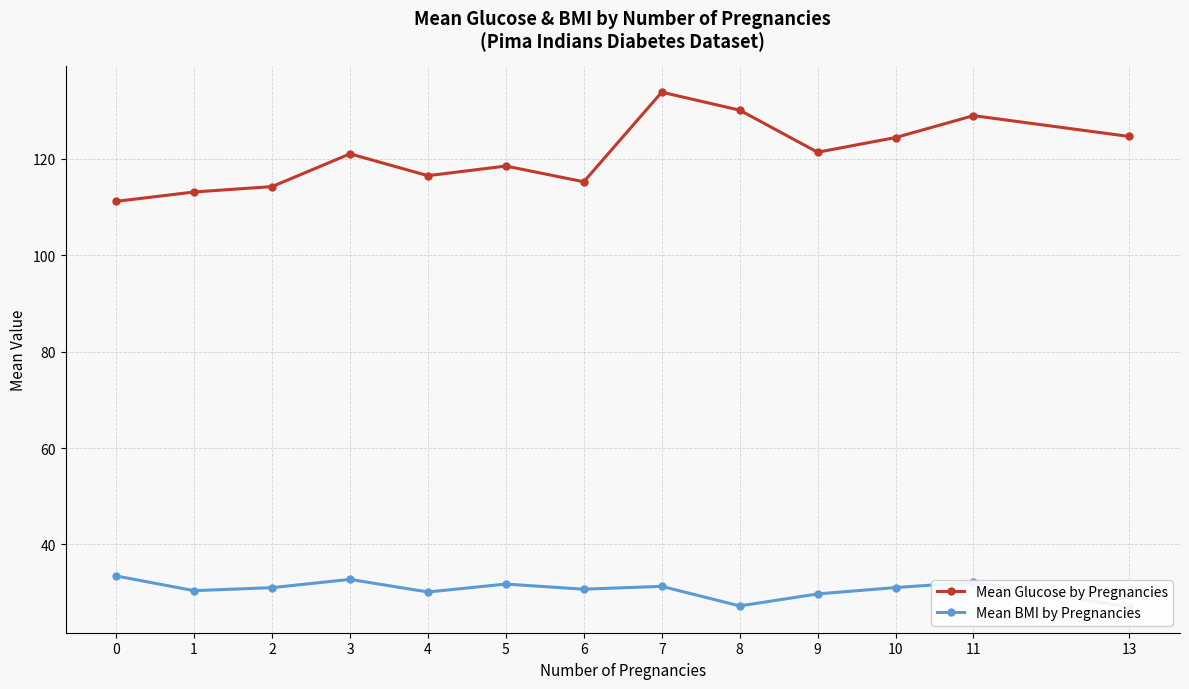

Is this an area chart (filled region under the line)?

No